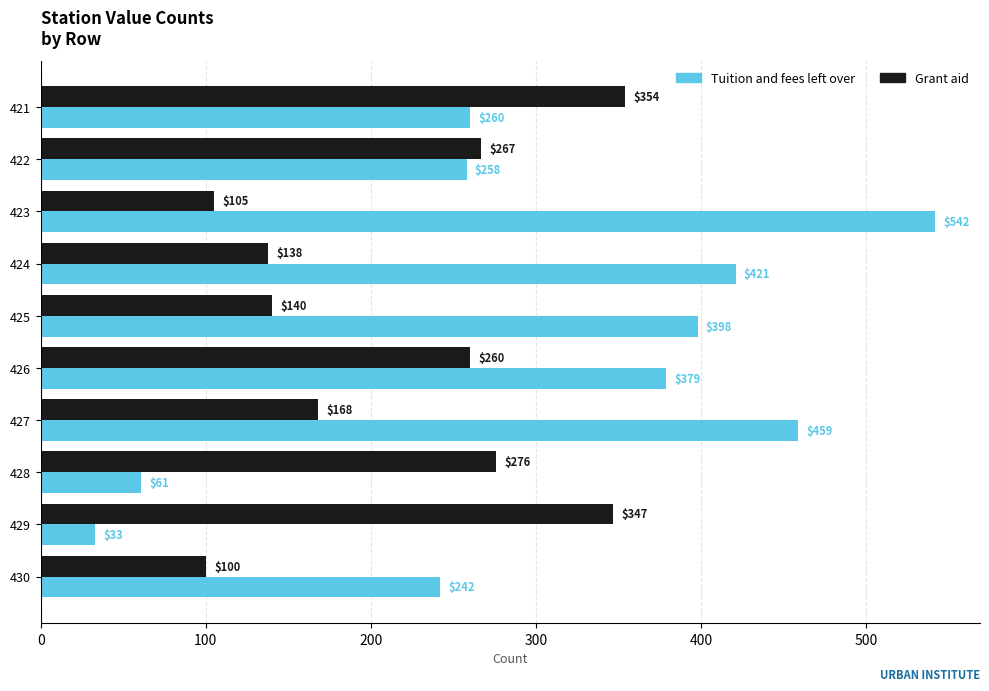

What are all the series names shown in the legend?

Tuition and fees left over, Grant aid